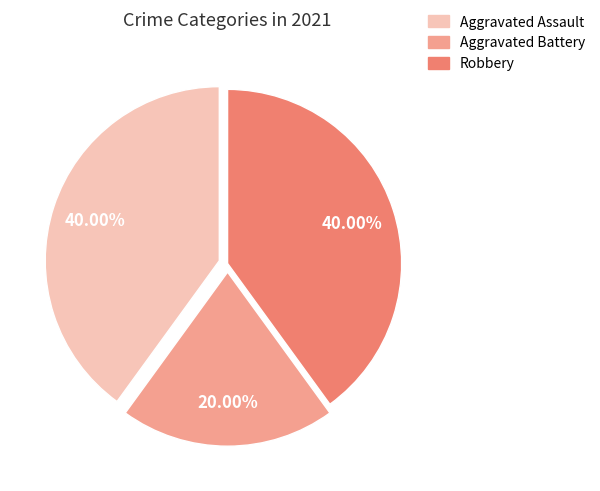

How many segments does this pie chart have?

3